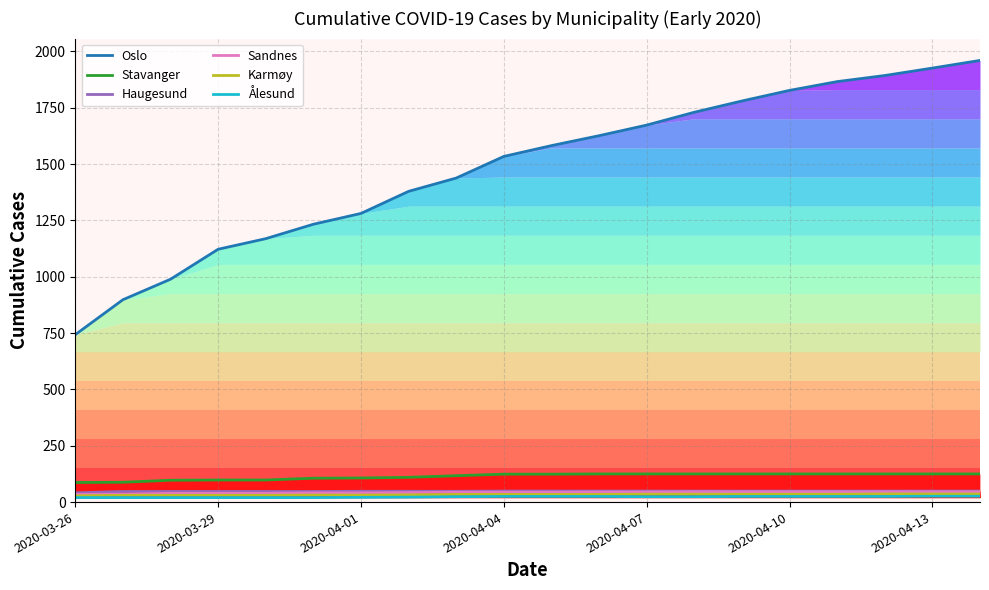

Which series has the widest spread of values?

Oslo